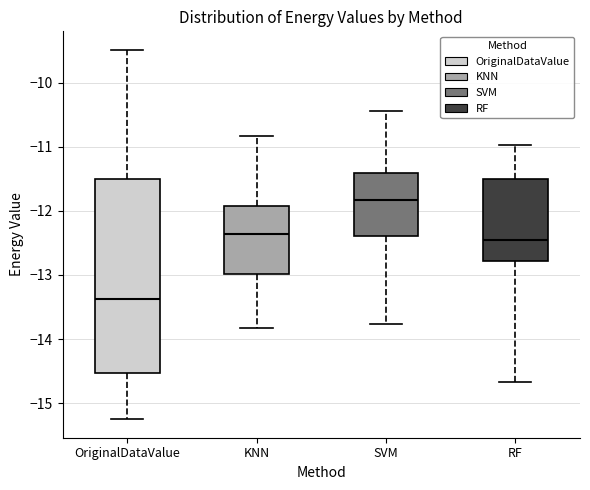

Reading left to right, transcribe this box plot: for each box, give where its median line is, the range the box spans, and where its two whiskers end, as read against the y-axis. The values are not printed on the chart, so give them approximately, as read against the axis.

OriginalDataValue: median -13.4, box -14.5 to -11.5, whiskers -15.2 to -9.5
KNN: median -12.4, box -13.0 to -11.9, whiskers -13.8 to -10.8
SVM: median -11.8, box -12.4 to -11.4, whiskers -13.8 to -10.4
RF: median -12.5, box -12.8 to -11.5, whiskers -14.7 to -11.0